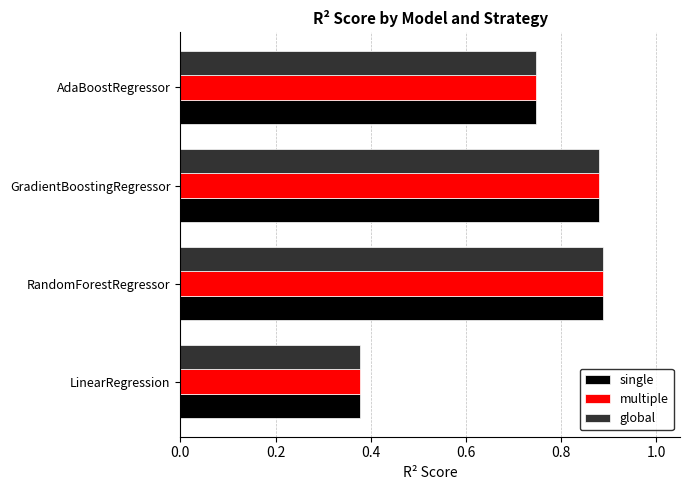

What is the sum of all multiple values?

2.9